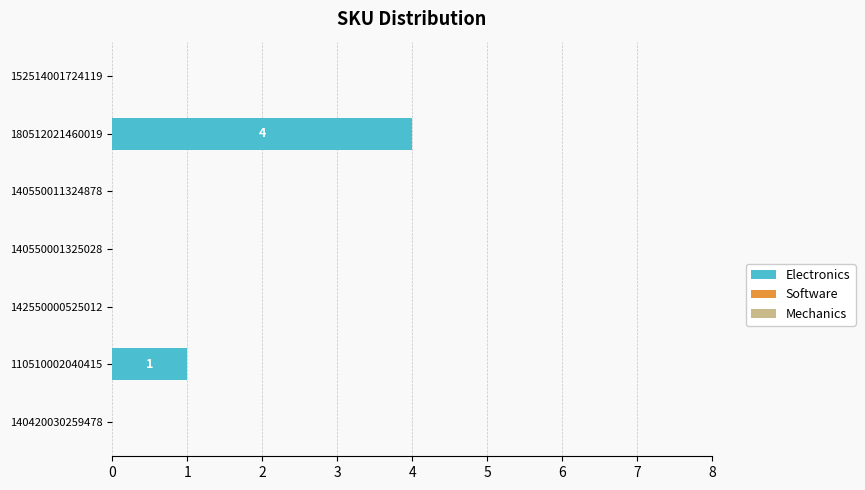

True or false: the data shows 2 at 142550000525012.

False